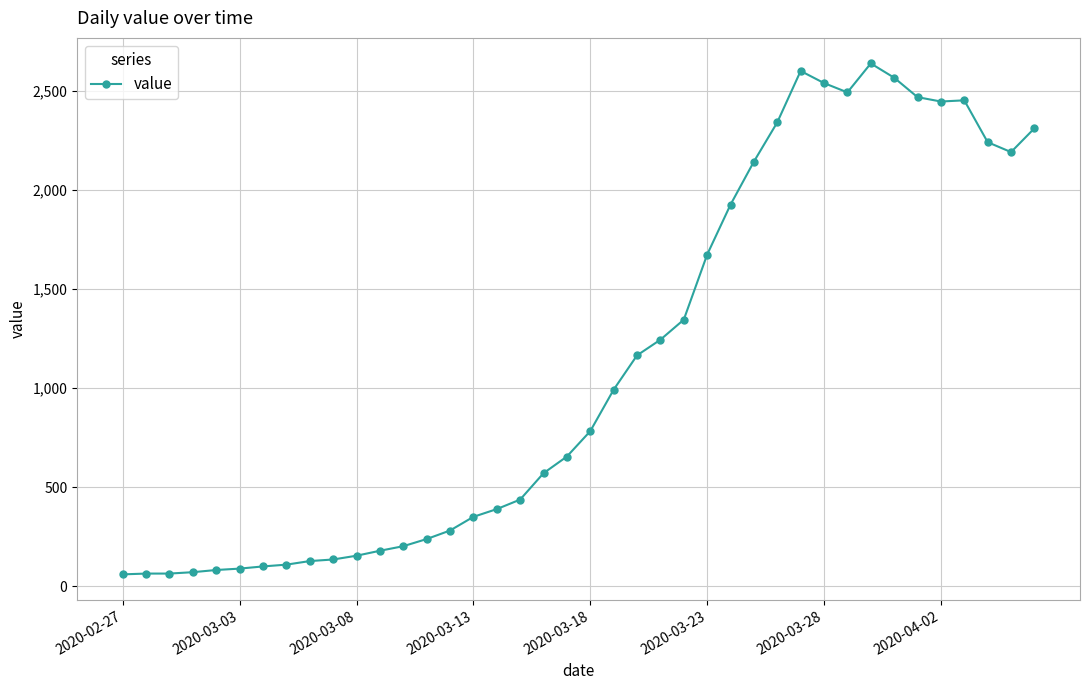

True or false: the data has more than 2 interior local peaks.

True